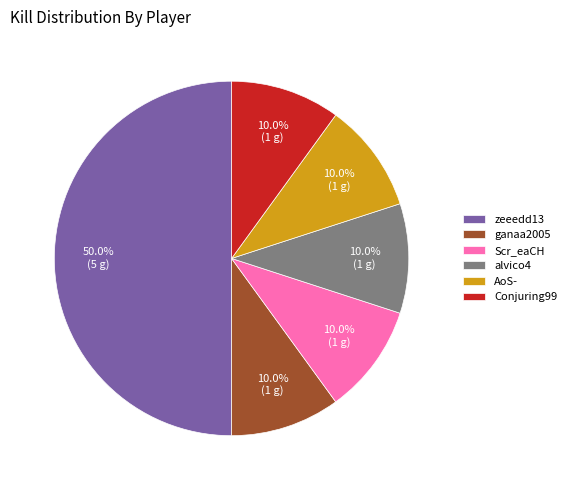

Does AoS- account for over 50% of the chart?

No